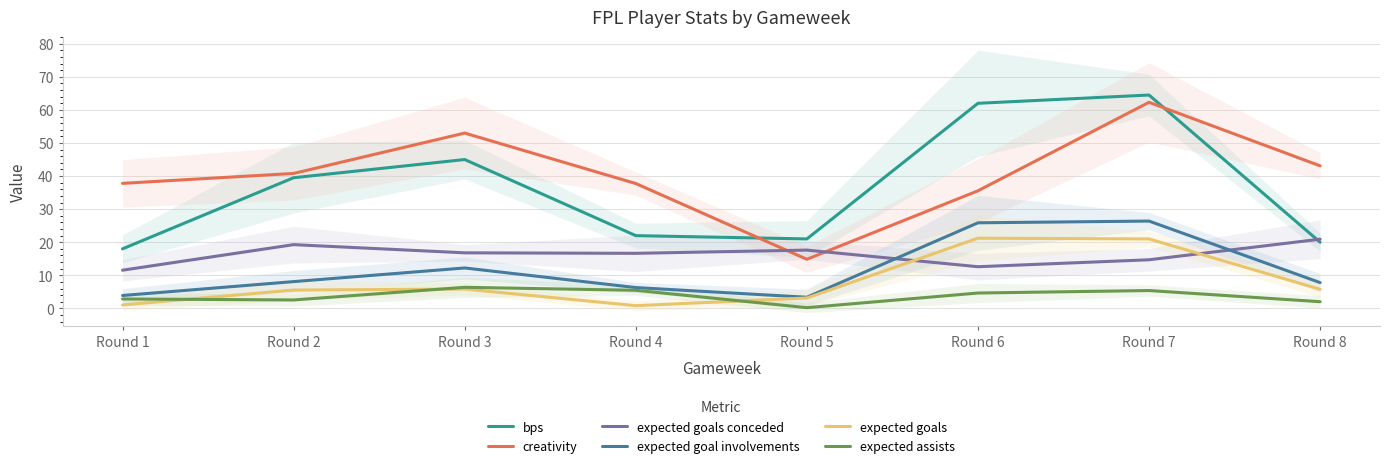

At which label is expected goals closest to 11?

Round 3